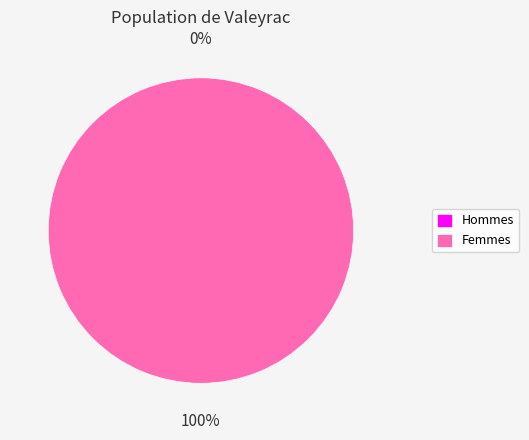

Combined, do 1579032574 and 1579230643 account for over 50%?

Yes